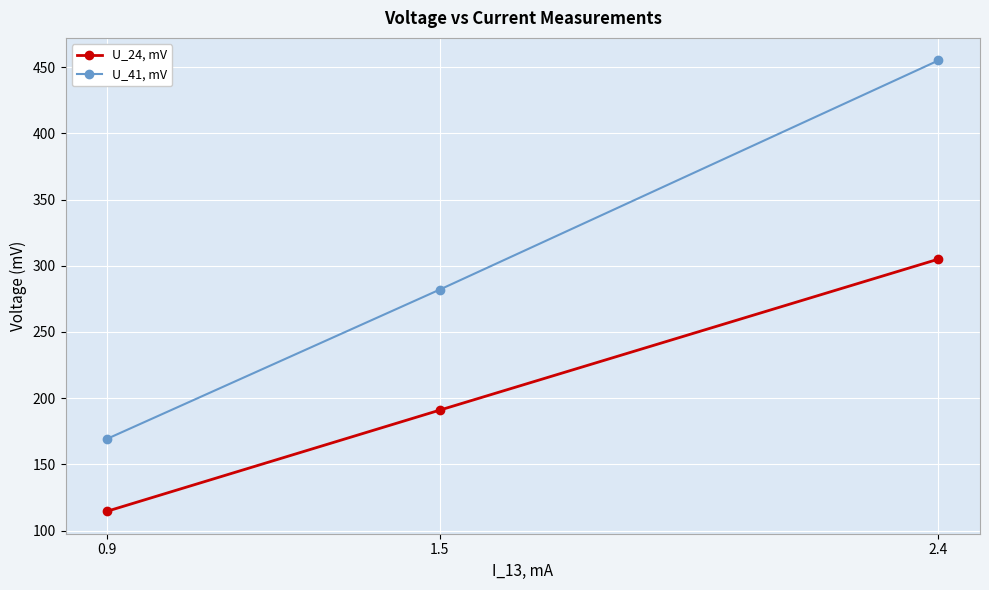

What is the minimum value for U_41, mV?

169.4